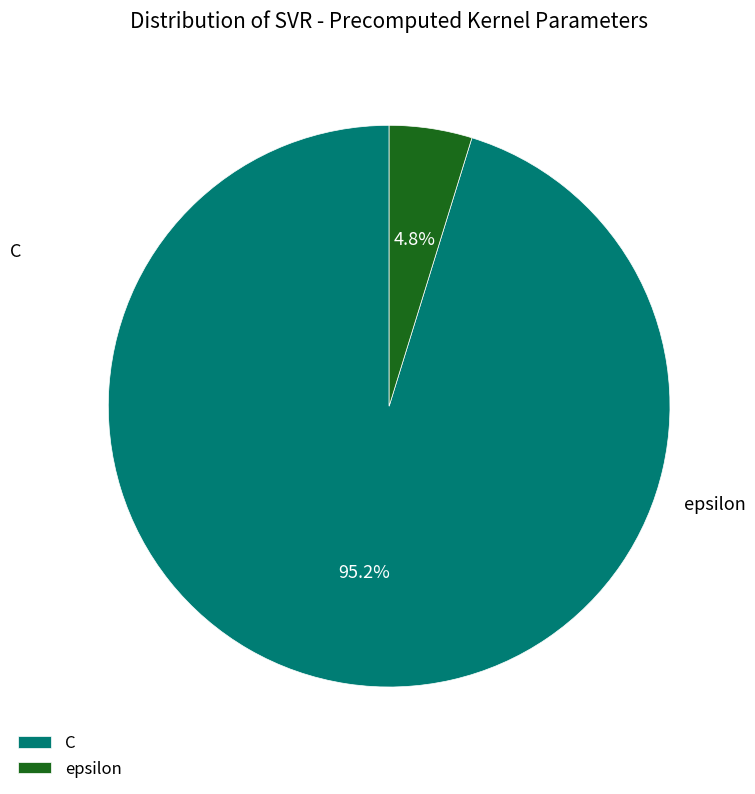

Is there any slice that represents more than half of the pie?

Yes